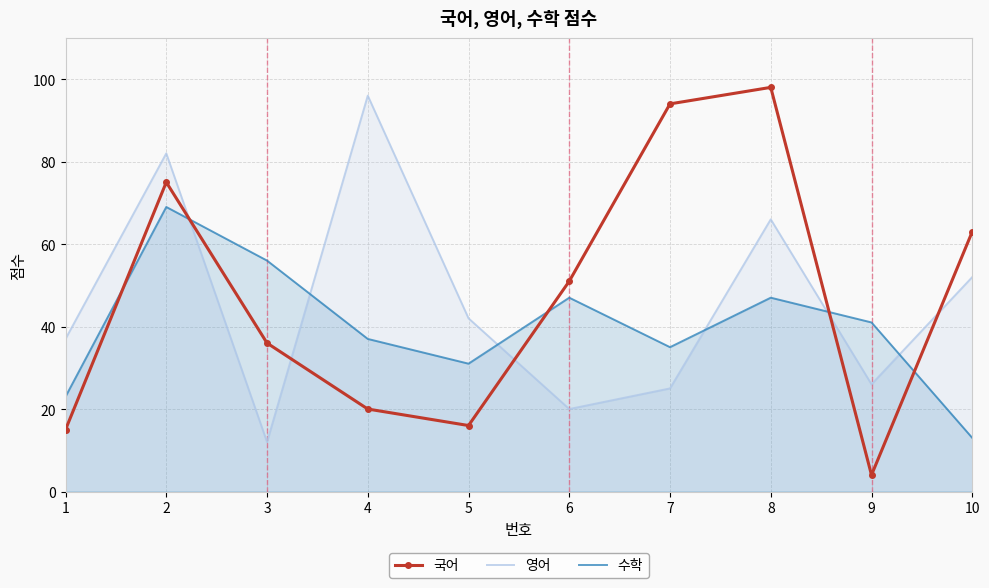

What is the value of the 수학 point at the 1st from the left?

23